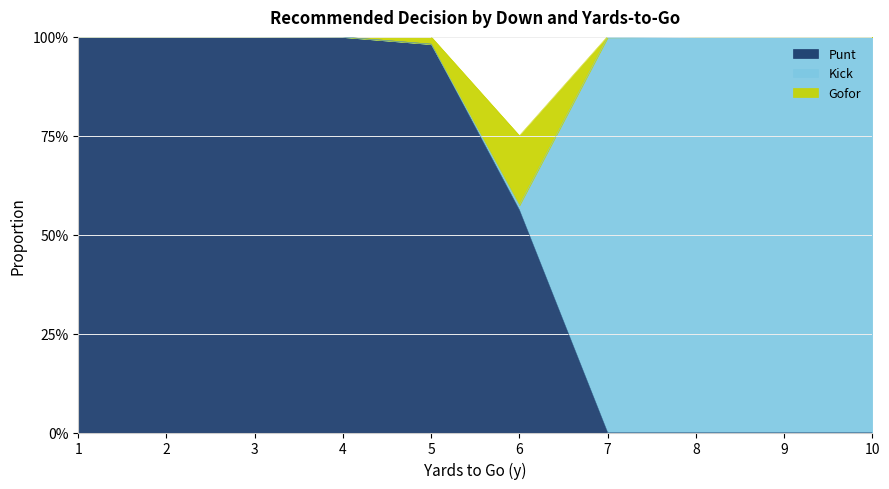

At which category does gofor reach its first local valley?

6